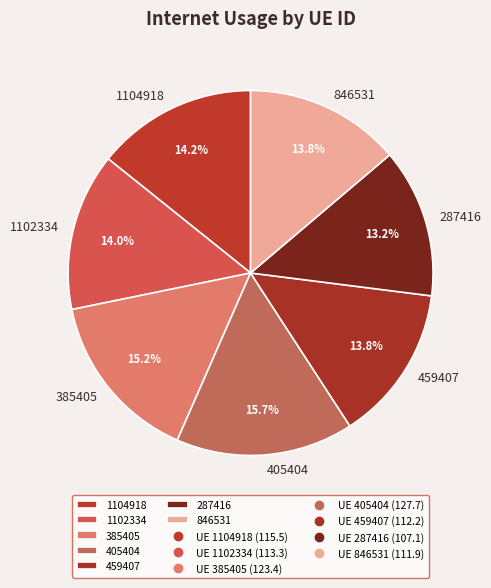

What is the ratio of the value at 1102334 to the value at 846531?

1.0